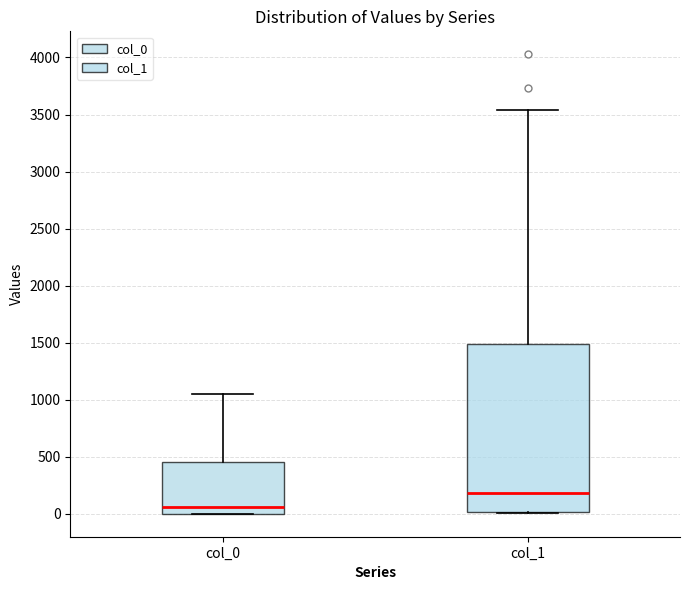

Where does the upper whisker of the box for col_0 end on the y-axis? The values are not printed on the chart, so give them approximately, as read against the axis.

1050